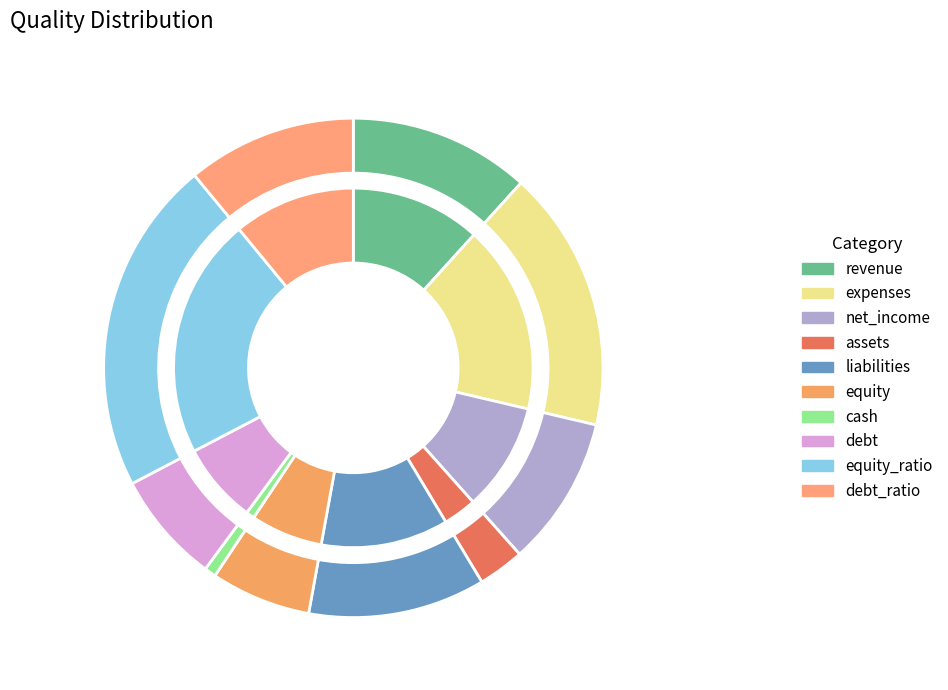

Approximately how many times larger is the value at expenses compared to equity_ratio?

0.8